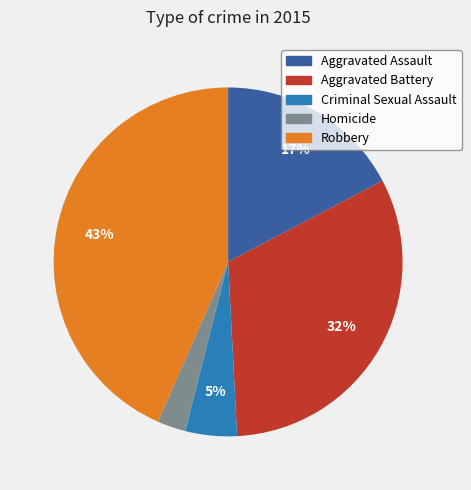

True or false: Criminal Sexual Assault accounts for 15% of the total.

False